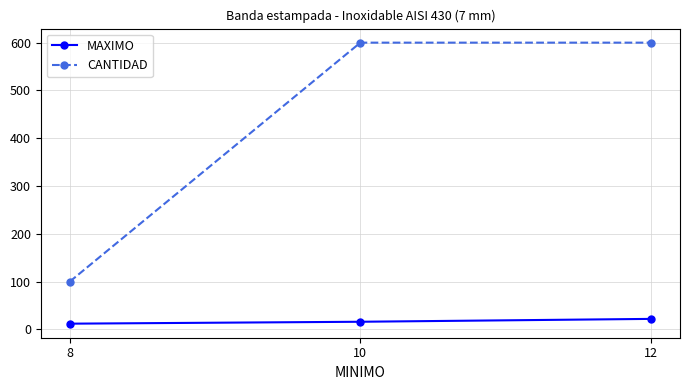

List the series in order of their overall mean, highest first.

CANTIDAD, MAXIMO